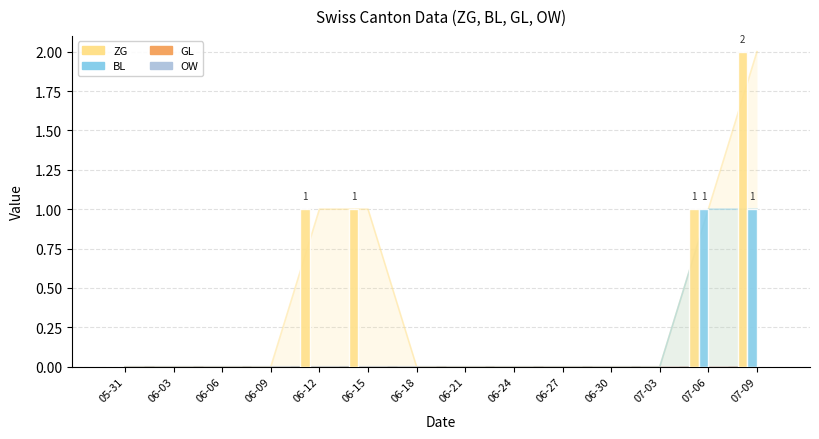

At 06-09, list the series in order from smallest to largest.

ZG, BL, GL, OW